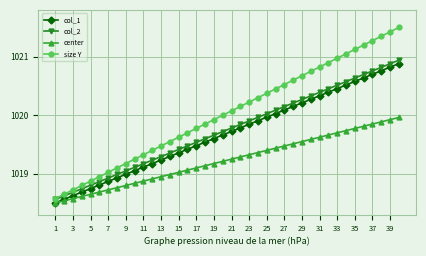

Which series has the largest range (max minus min)?

size Y